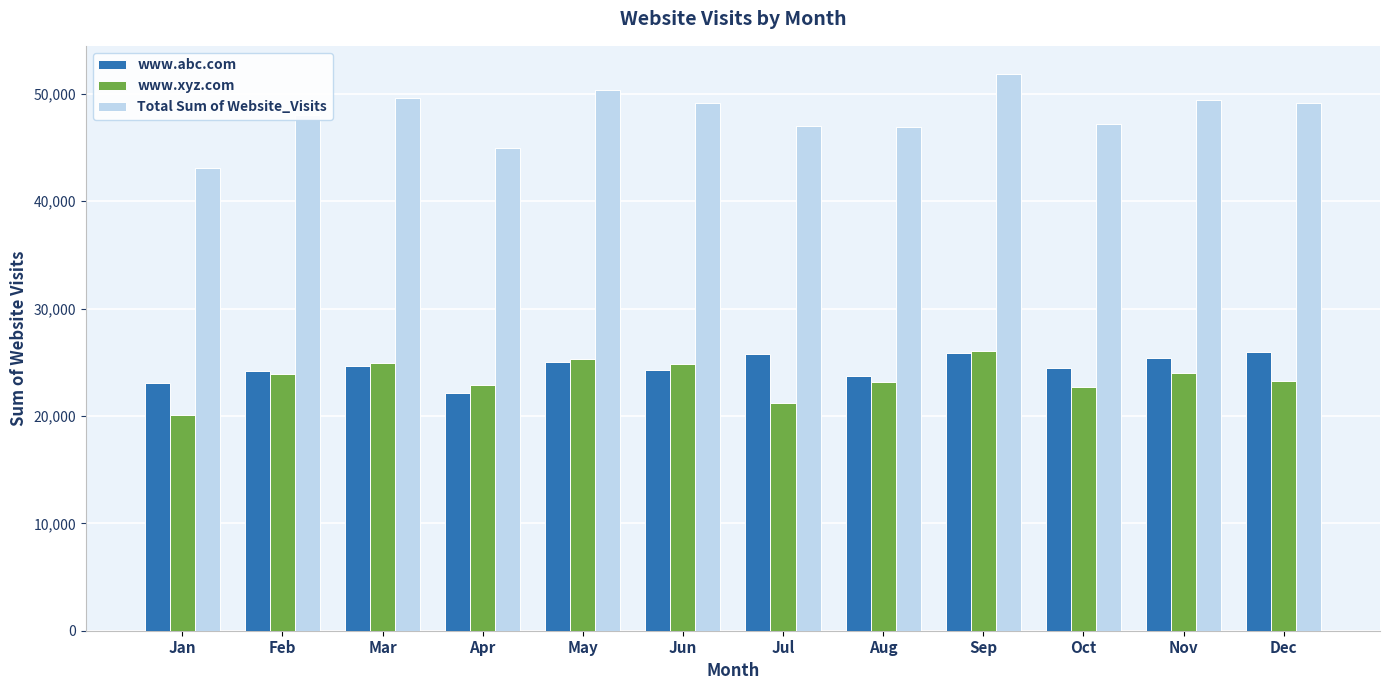

At which label is www.abc.com closest to 24023?

Feb